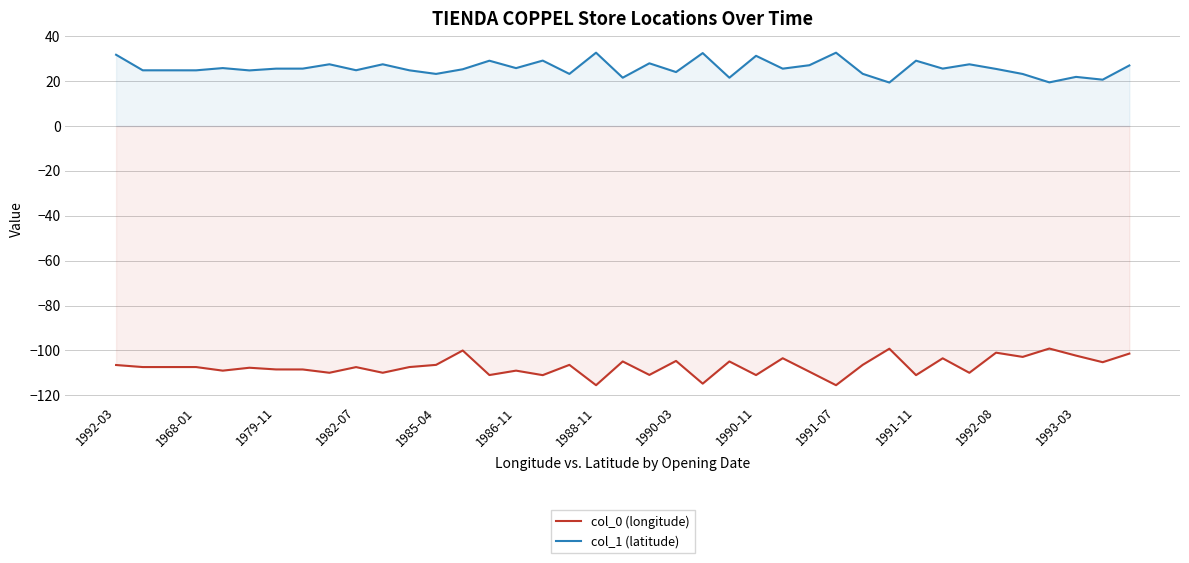

What is the minimum value shown in the chart?

-115.5